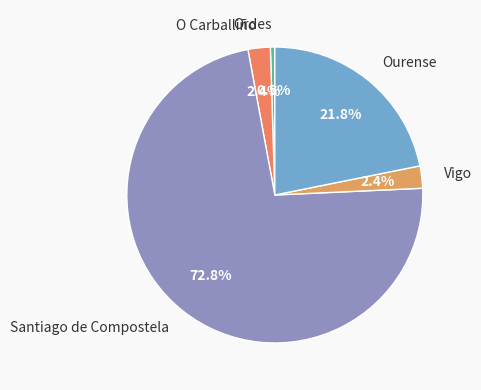

Between Santiago de Compostela and Ourense, which is larger?

Santiago de Compostela